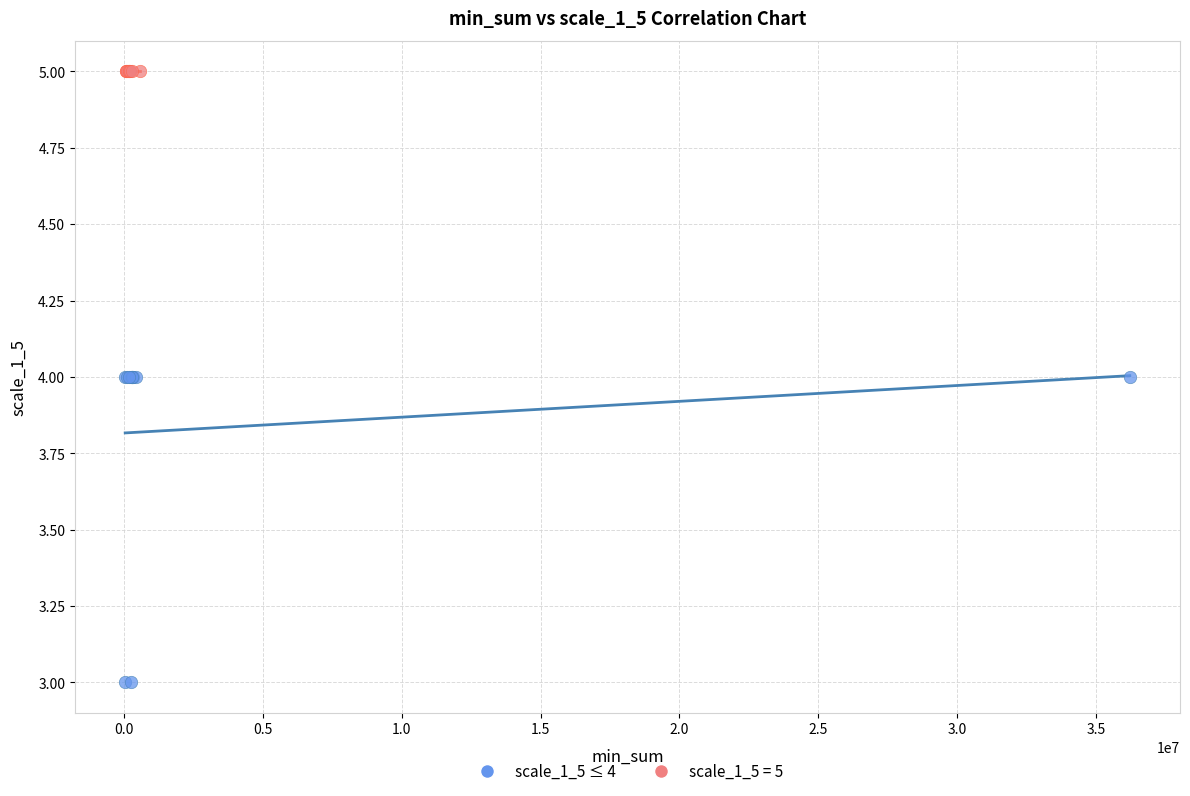

Which series reaches the minimum Y coordinate?

scale_1_5 ≤ 4